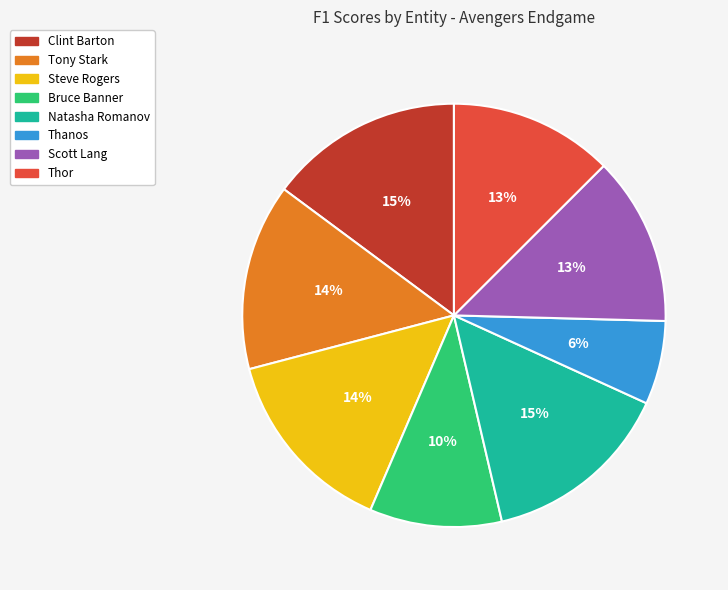

How many slices are in this pie chart?

8